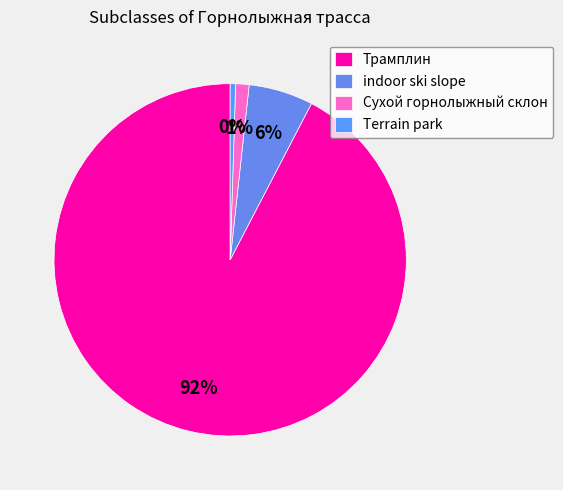

To the nearest percent, what is the average slice percentage?

25%